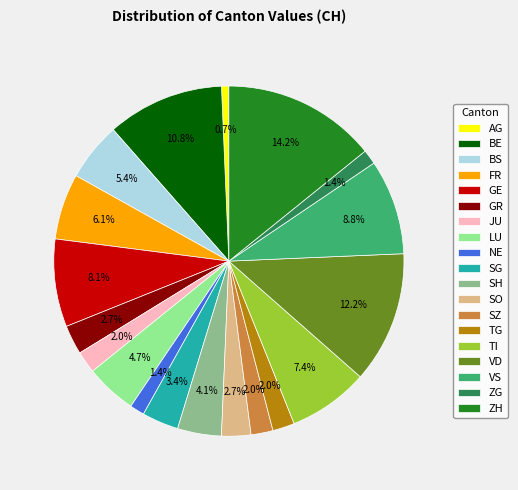

Which has a higher value, BE or GR?

BE